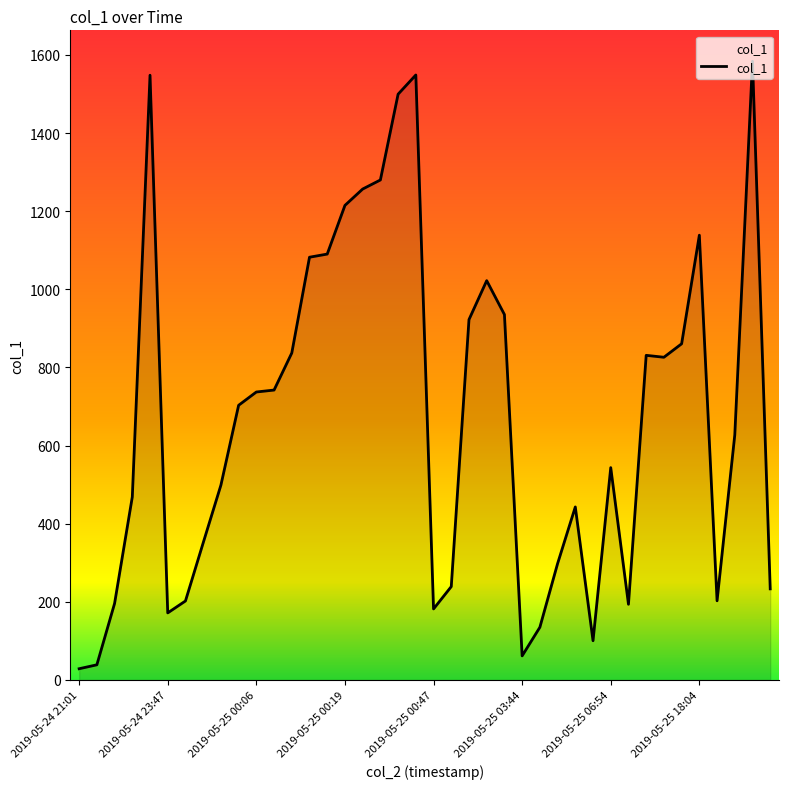

What is the greatest value displayed?

1583.9